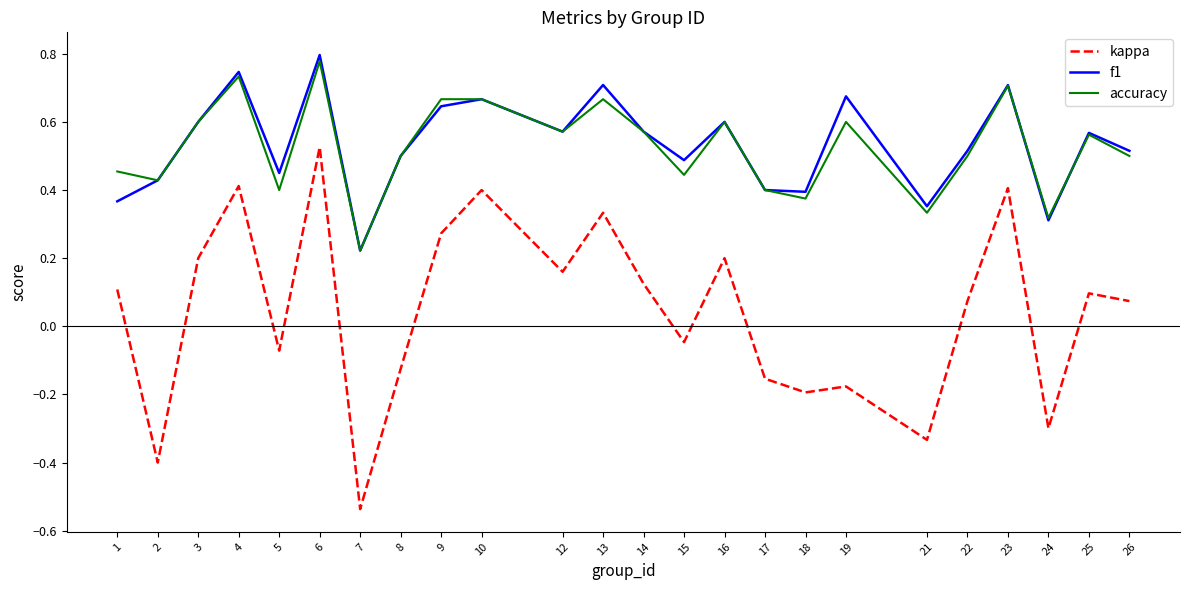

At which category is the sum across all series the highest?

6